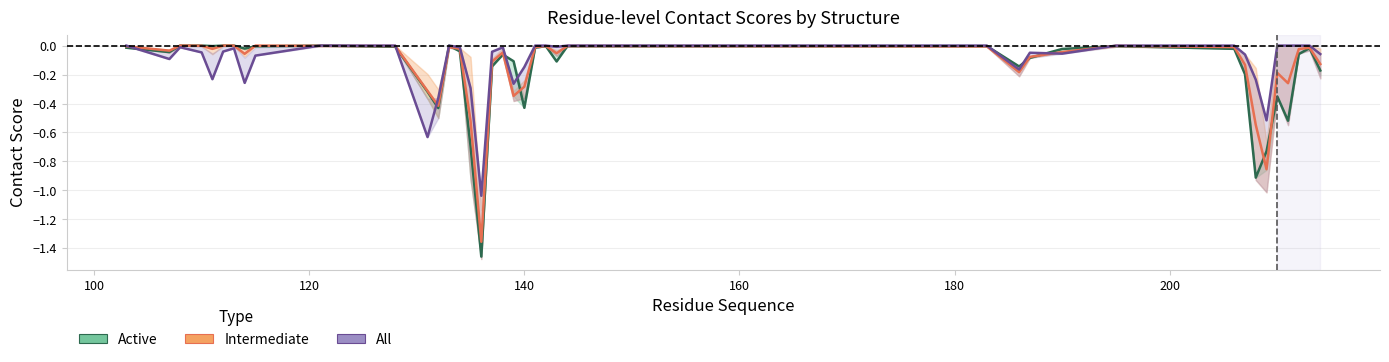

Where is Intermediate center nearest to the value 0?

120